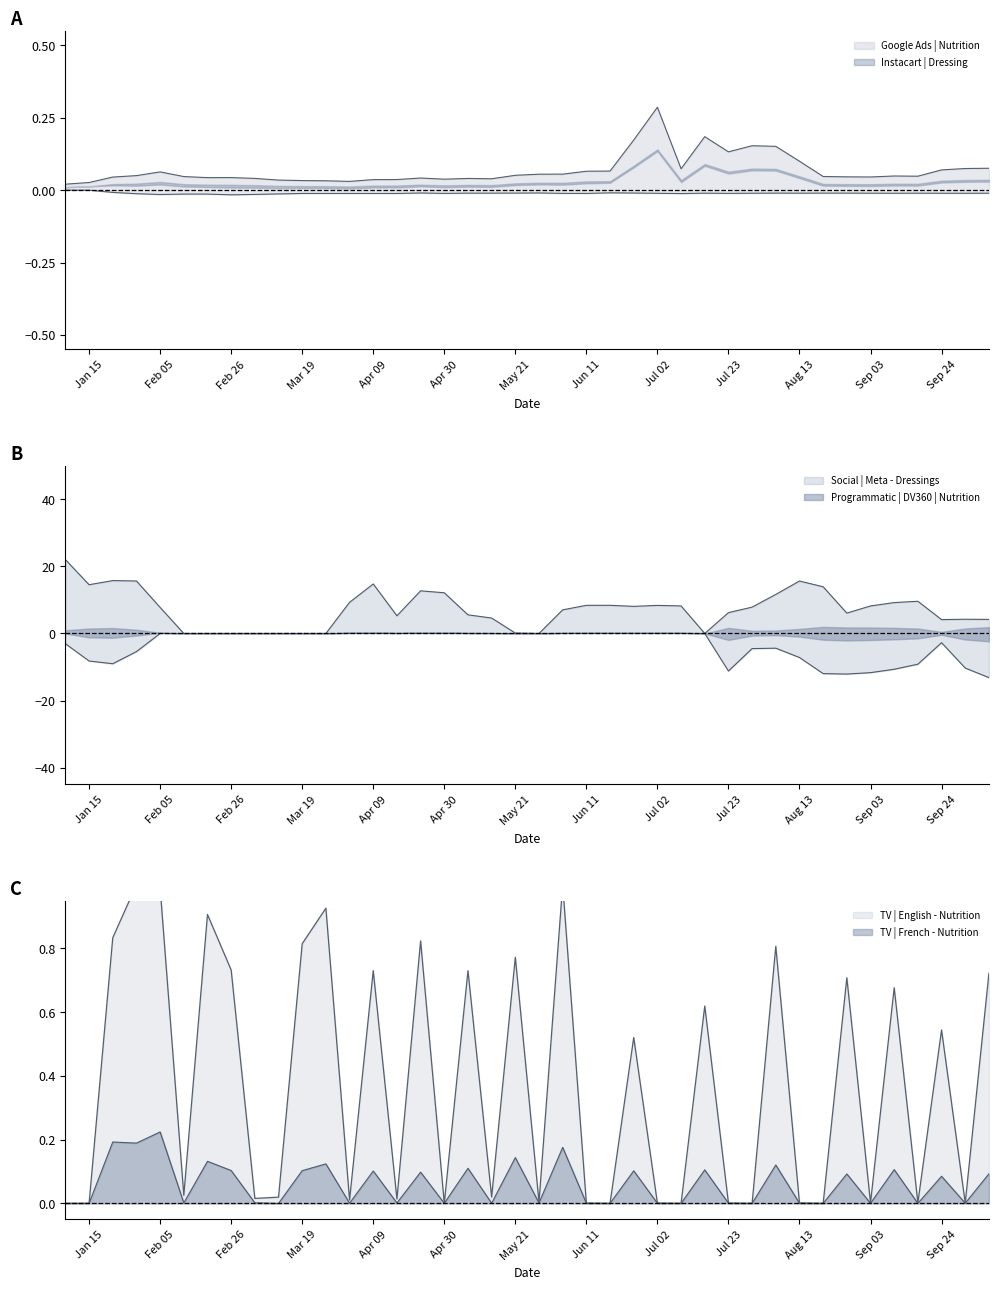

What is the total value across all series at Apr 30?

0.1